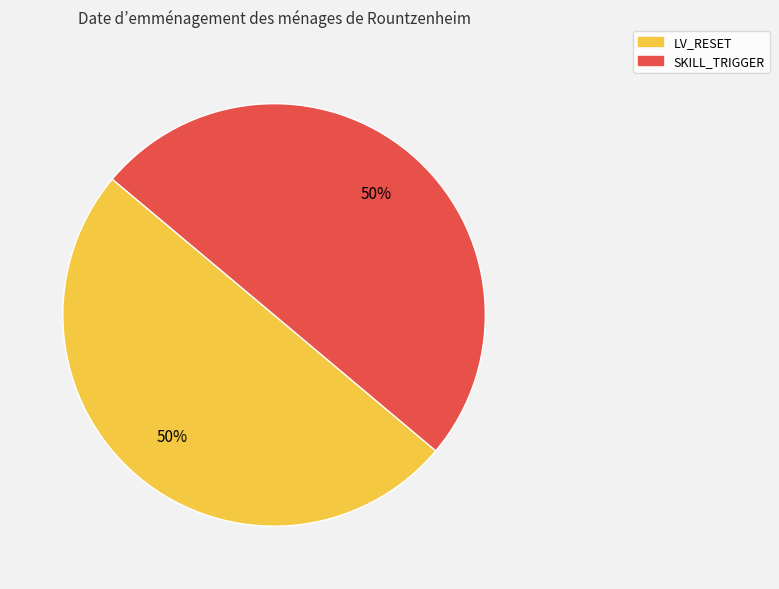

How many slices are in this pie chart?

2